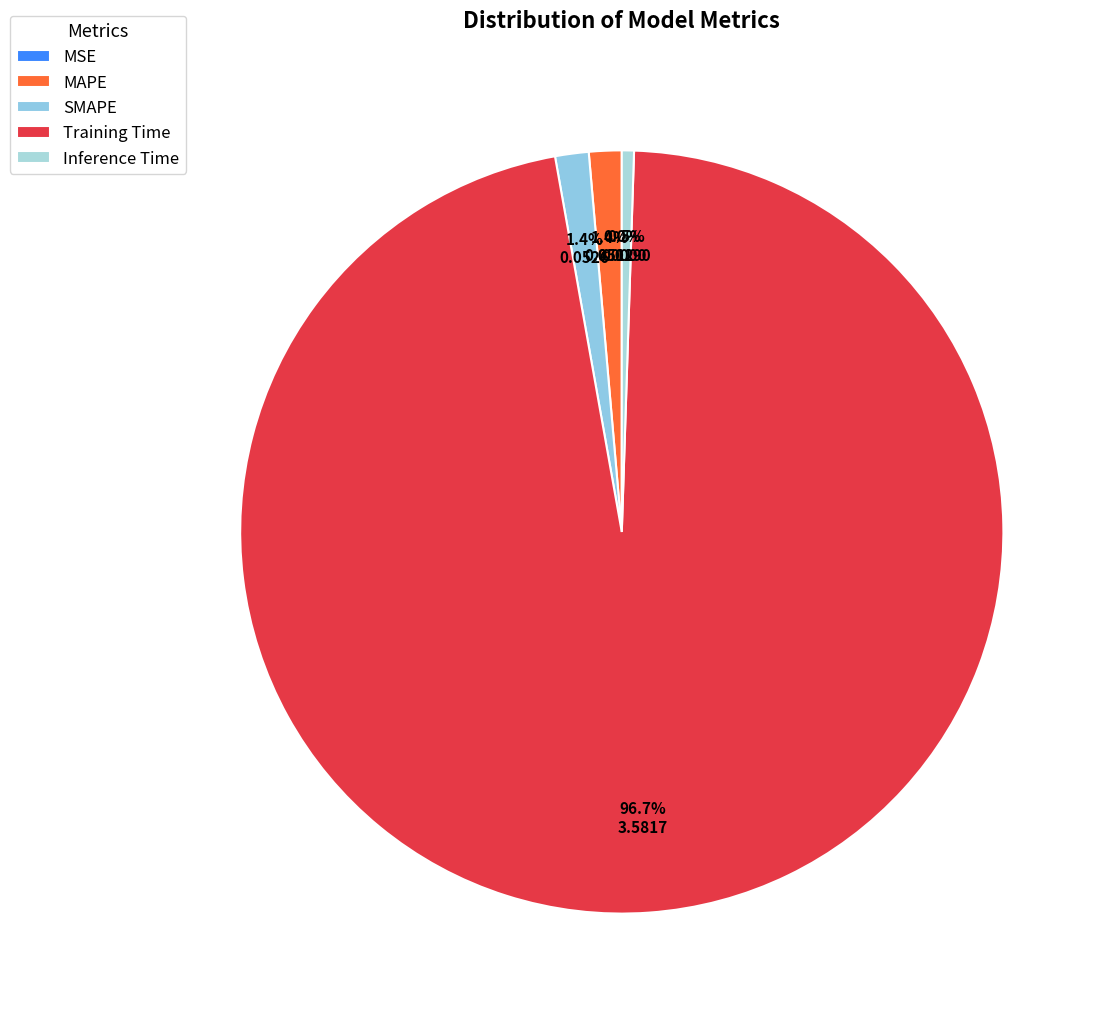

What percentage is the Training Time slice, to the nearest percent?

97%